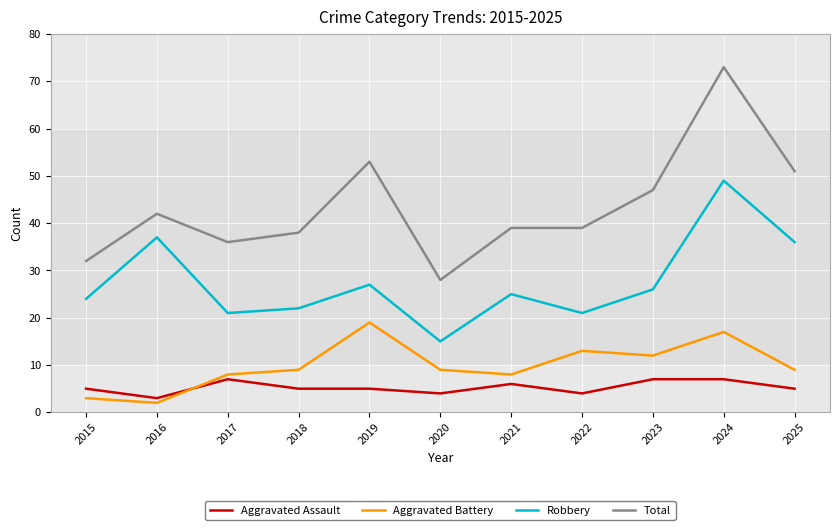

True or false: Aggravated Assault and Robbery cross at least once.

False